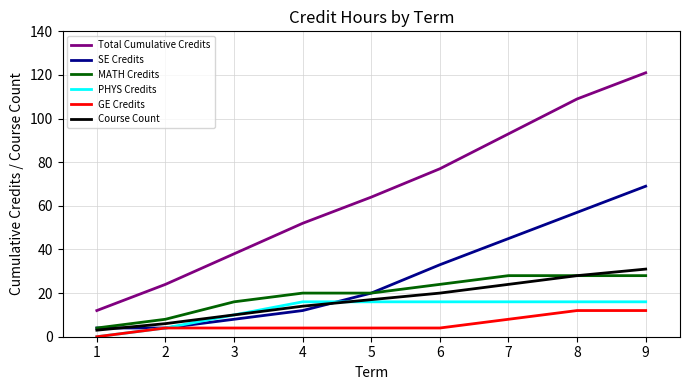

How many categories are shown in the chart?

9